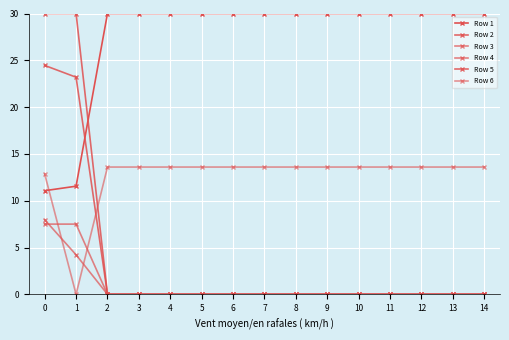

How many times do Row 1 and Row 2 cross each other?

1